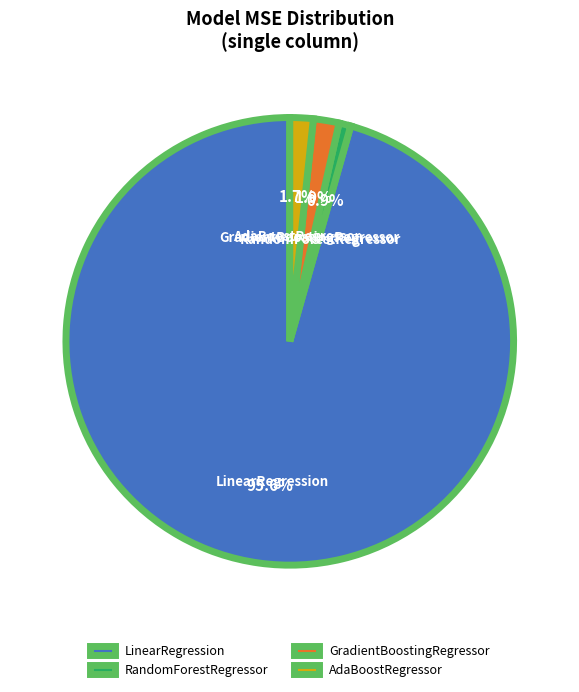

Which category has the smallest portion of the pie?

RandomForestRegressor